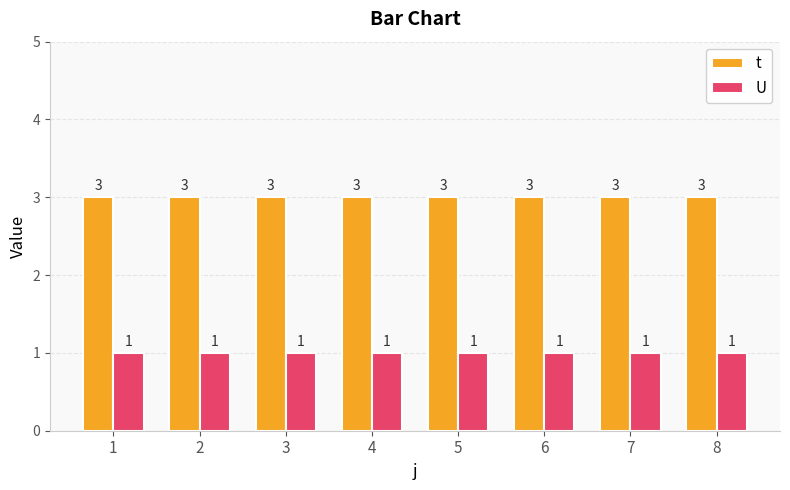

What are all the series names shown in the legend?

t, U